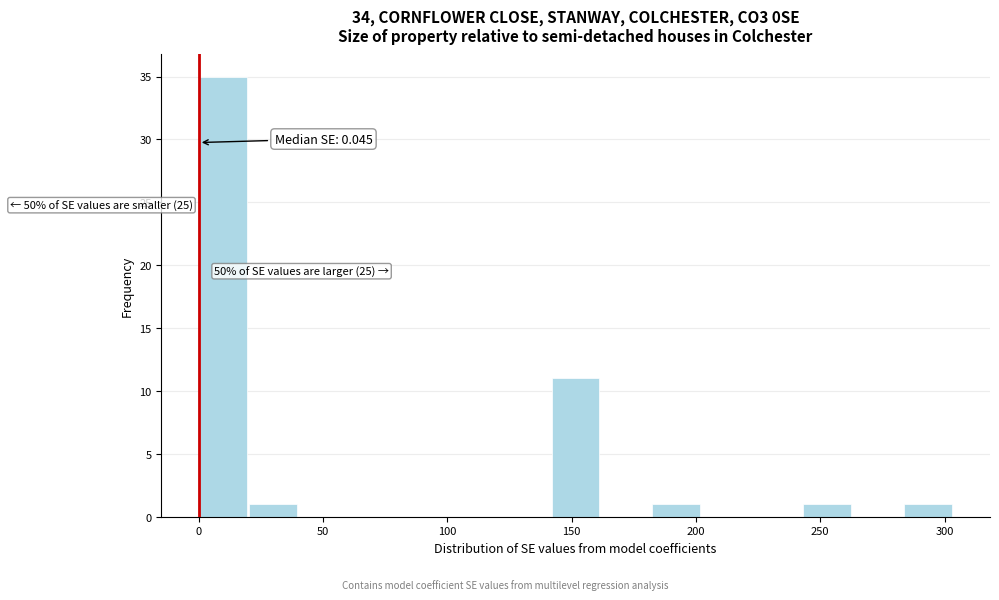

Which range on the x-axis has the tallest bar?

0 to 20